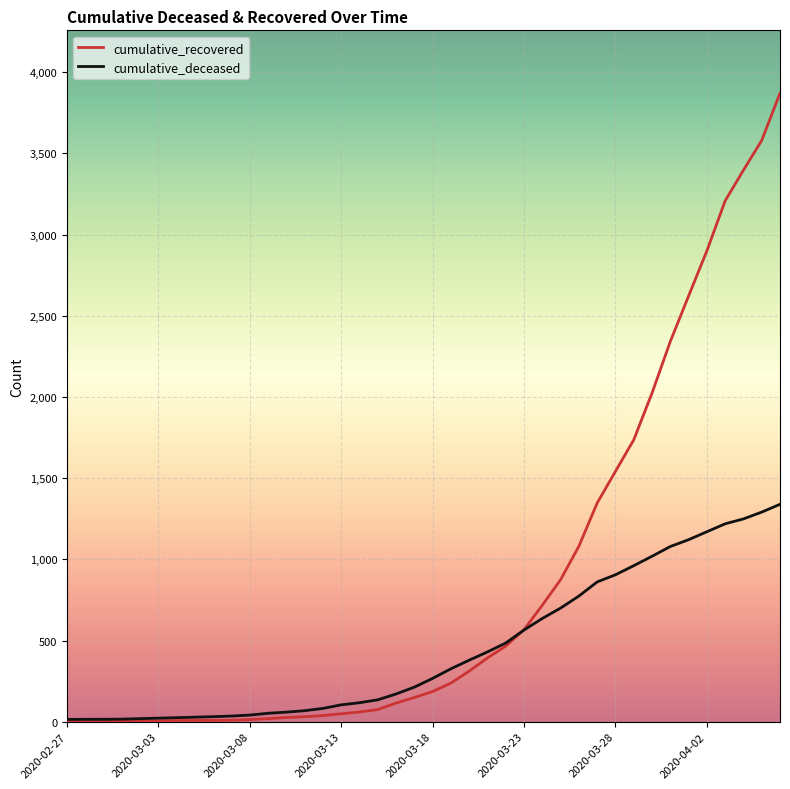

Rank the series by their maximum value, from lowest to highest.

cumulative_deceased, cumulative_recovered